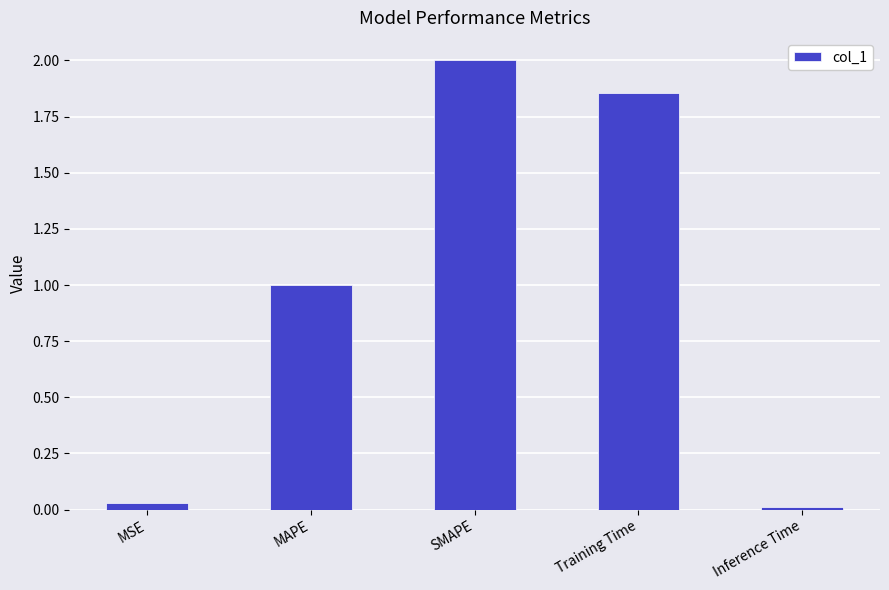

What is the difference between the second highest and minimum values?

1.8